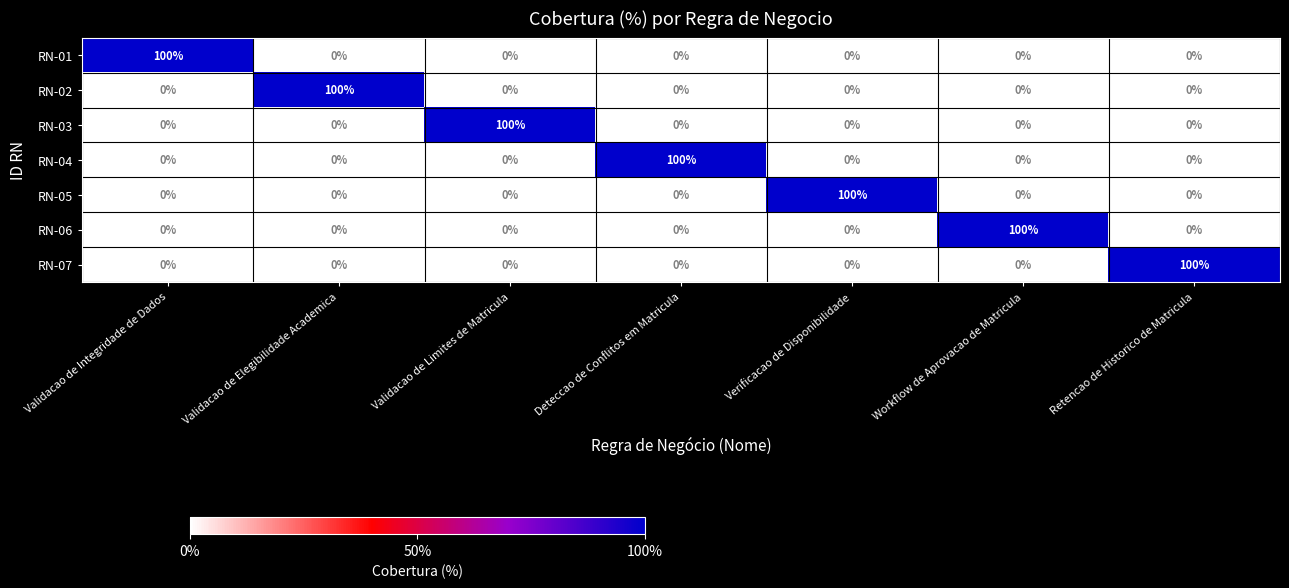

What is the spread (max minus min) of values at Validacao de Limites de Matricula?

100